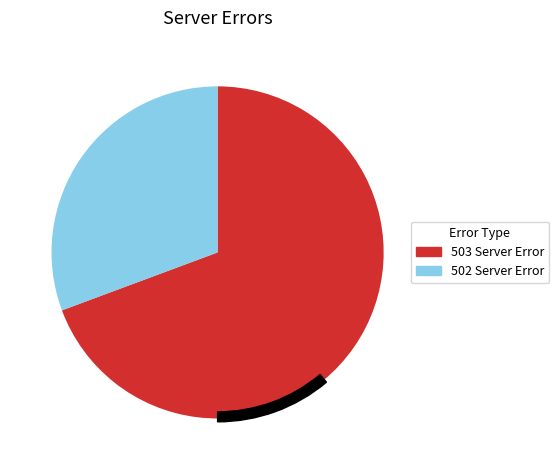

What is the largest slice in the pie chart?

503 Server Error: Service Temporarily Unavailable